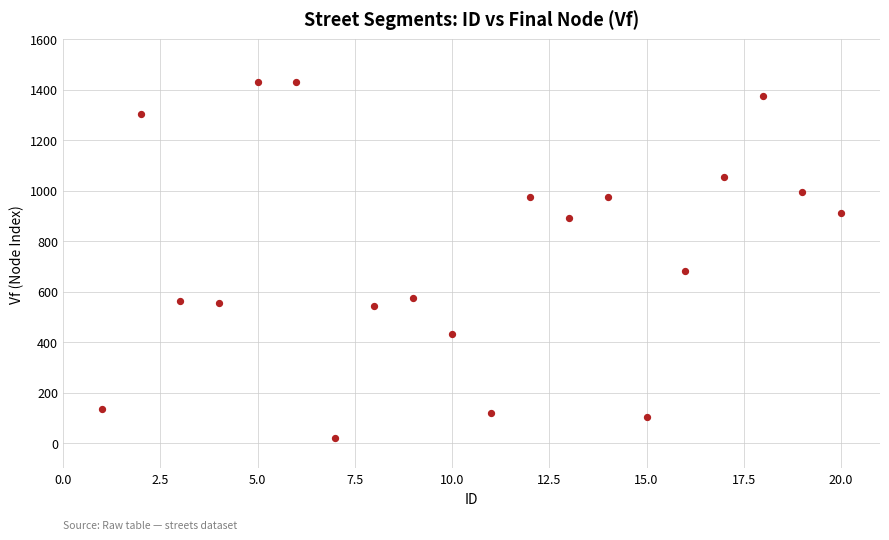

What is the range of Y values (max minus min)?

1412